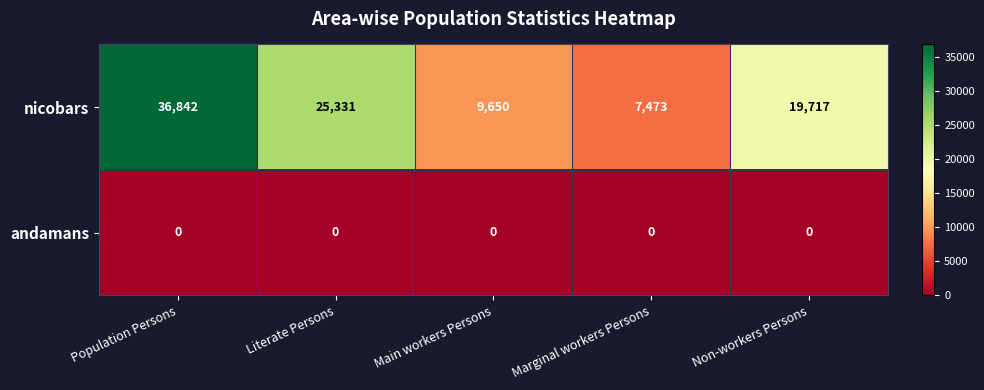

At how many categories does at least one series exceed 7729?

4